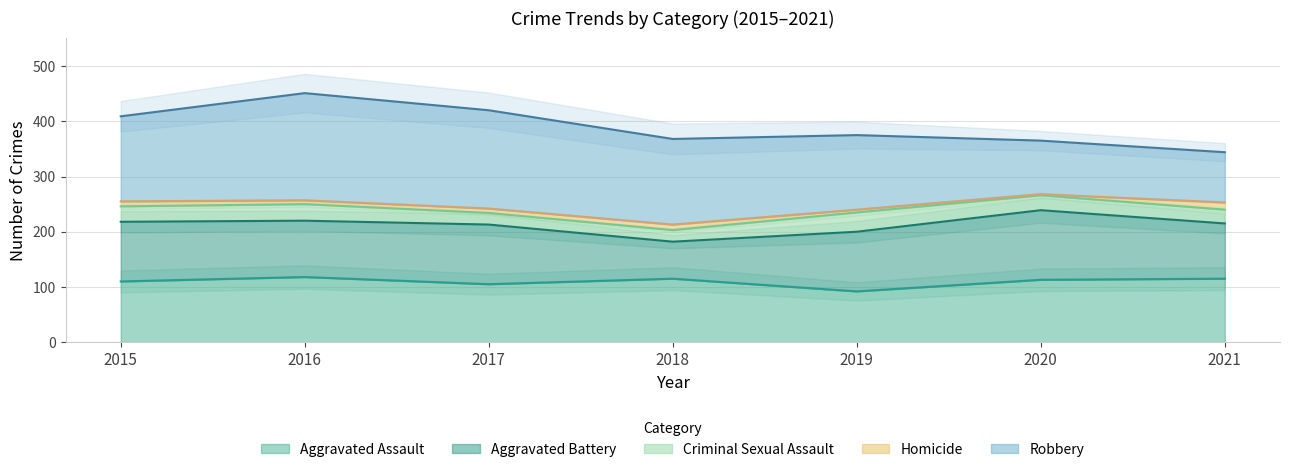

True or false: Aggravated Assault and Criminal Sexual Assault intersect in this chart.

False